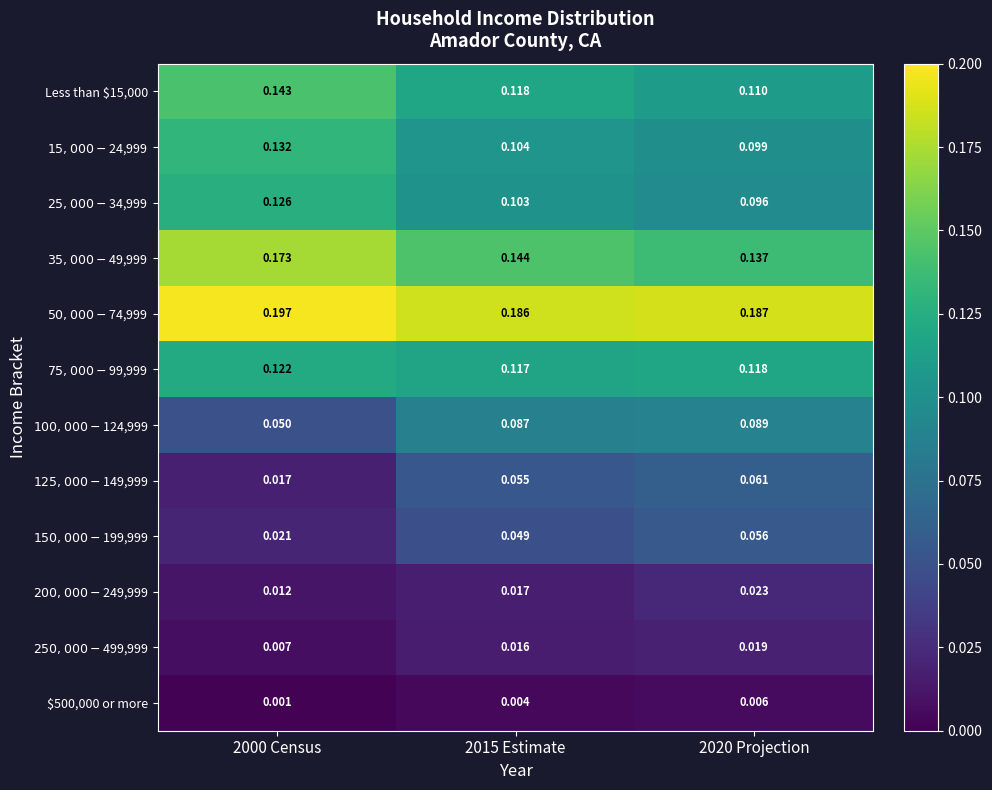

What is the total value across all series at 2000 Census?

1.0